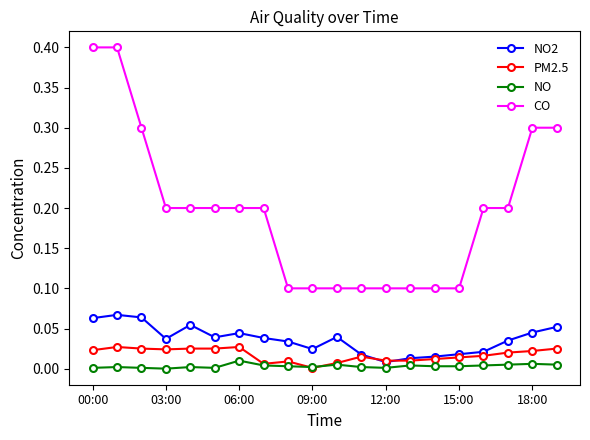

True or false: PM2.5 has more than 0 points higher than both neighbors.

True